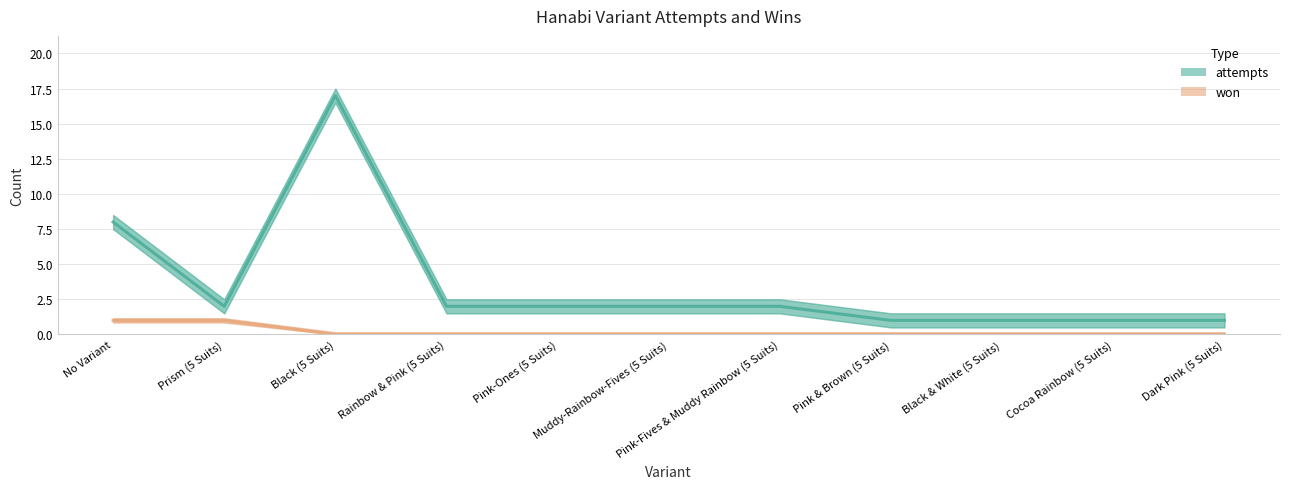

Reading right to left, list all the values displayed in this chart.

attempts: 1	1	1	1	2	2	2	2	17	2	8
won: 0	0	0	0	0	0	0	0	0	1	1